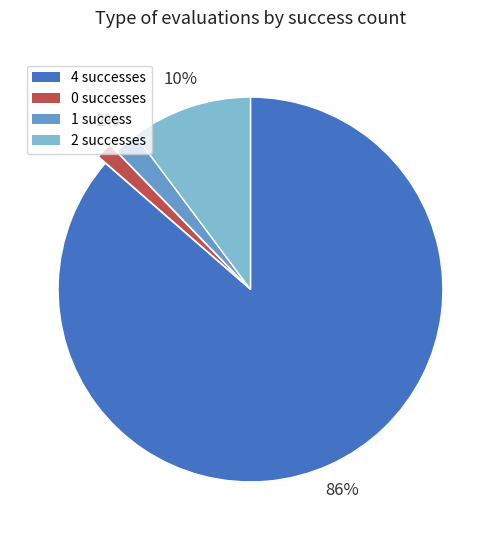

Does any single category account for the majority?

Yes